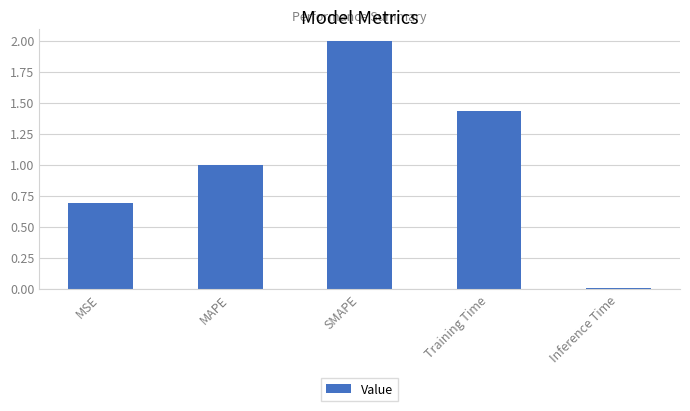

What is the maximum value shown in the chart?

2.0